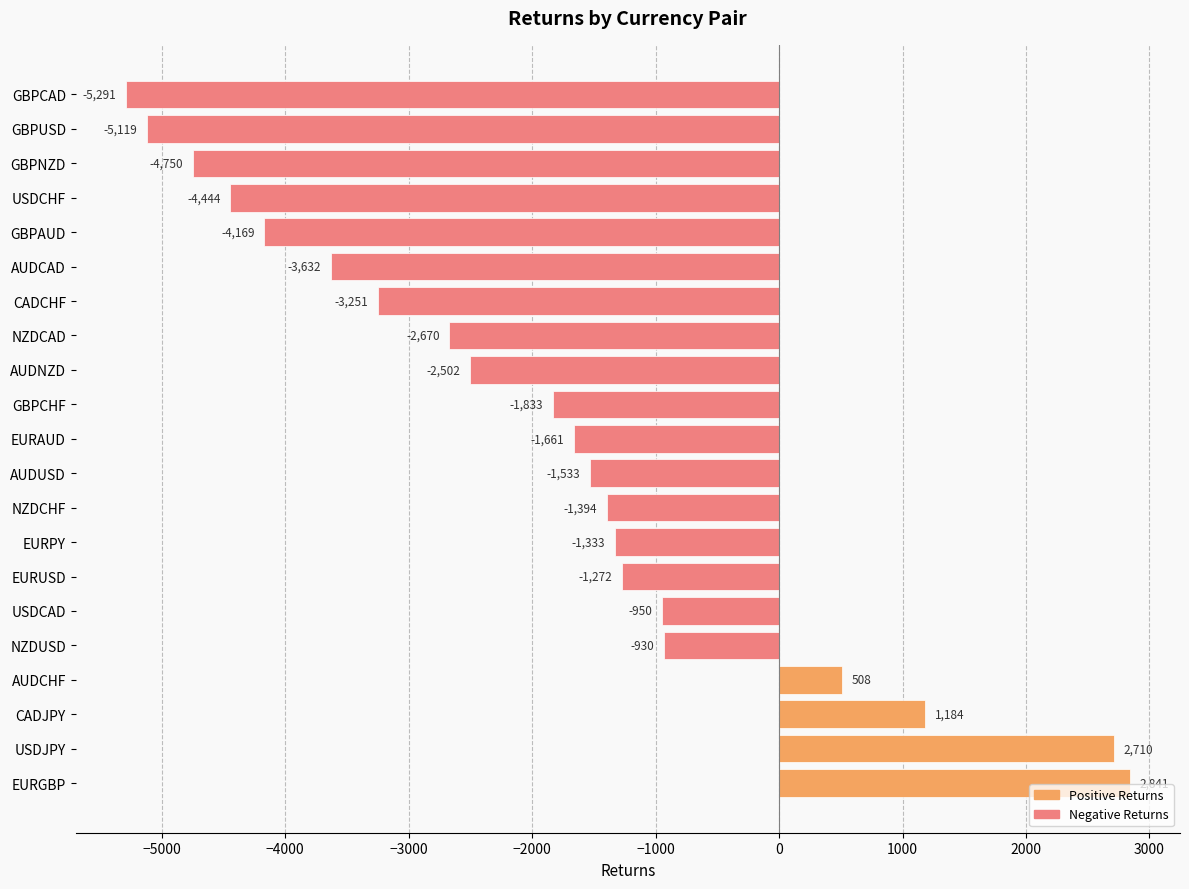

What is the difference between the maximum and second lowest values?

7960